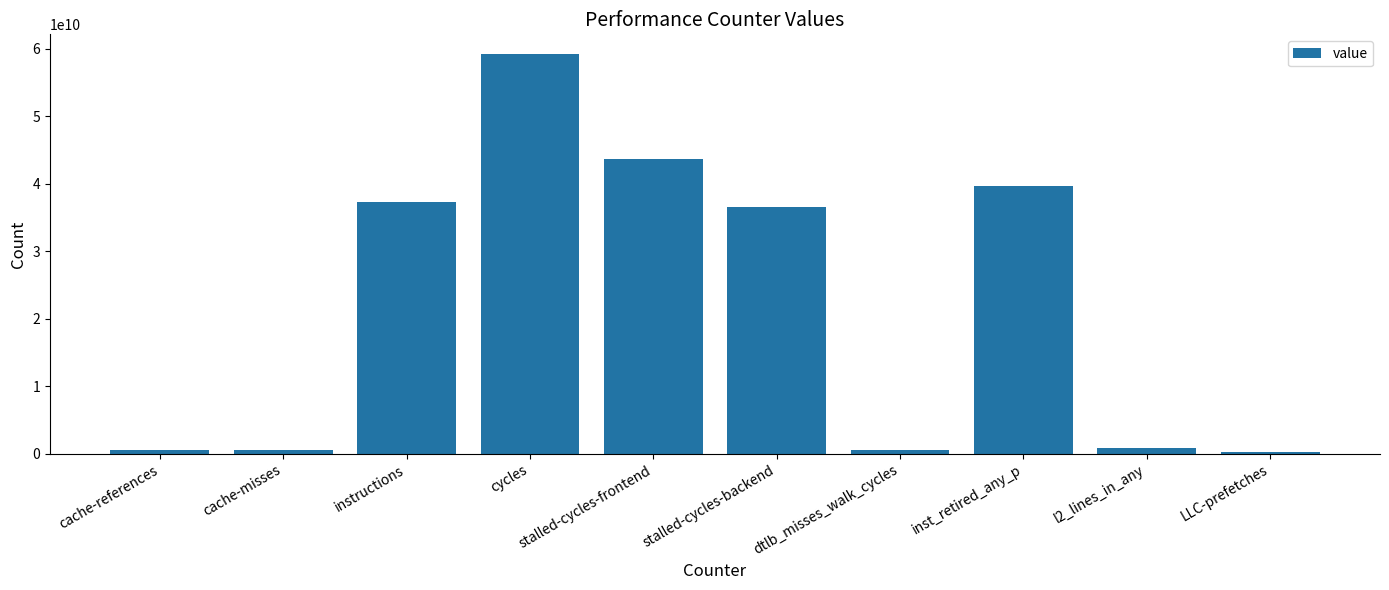

The chart shows a value of 39675921786 at inst_retired_any_p. True or false?

True